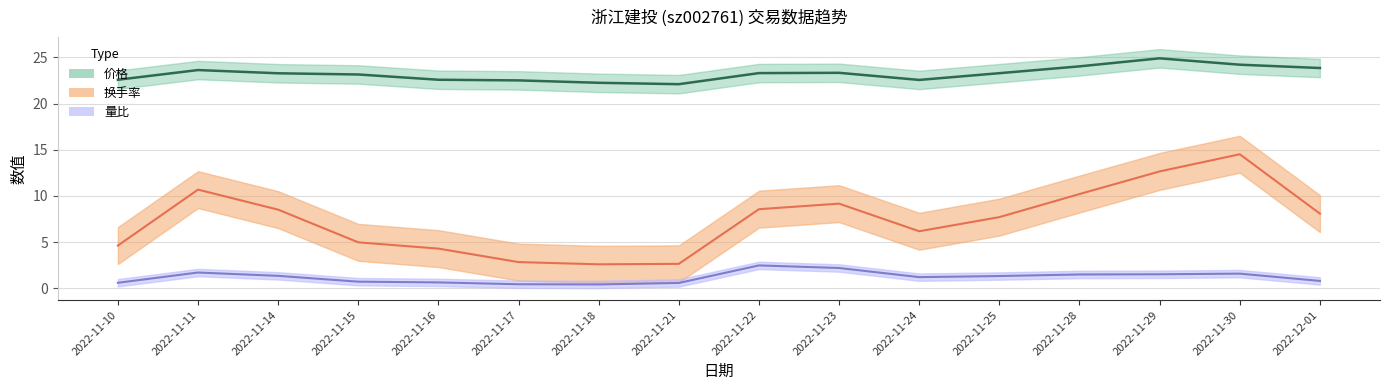

How many distinct data groups are displayed?

3